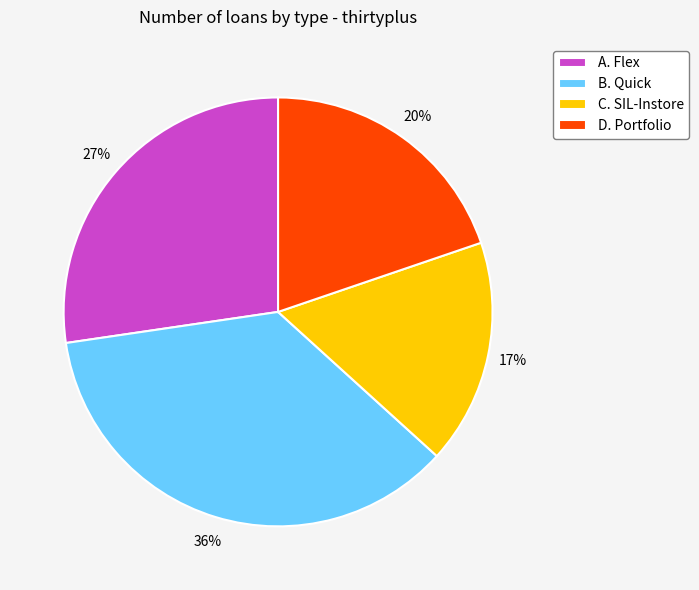

What percentage is the B. Quick slice, to the nearest percent?

36%